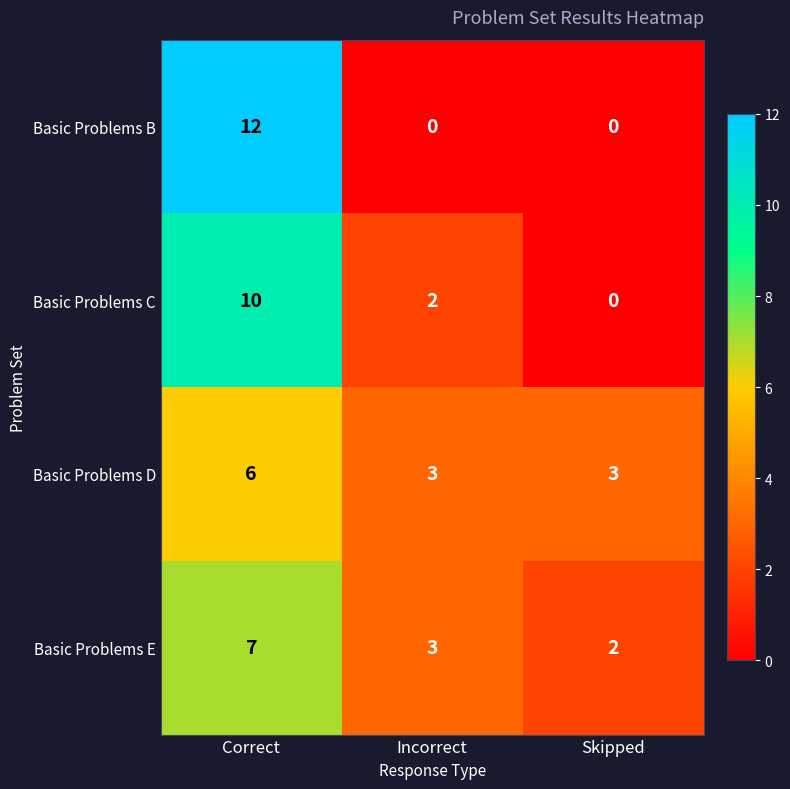

At which category is the sum across all series the highest?

Correct